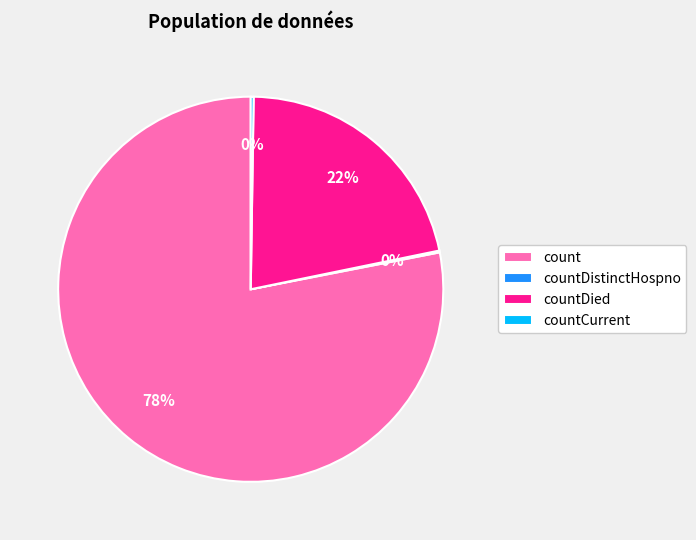

Does count account for over 50% of the chart?

Yes